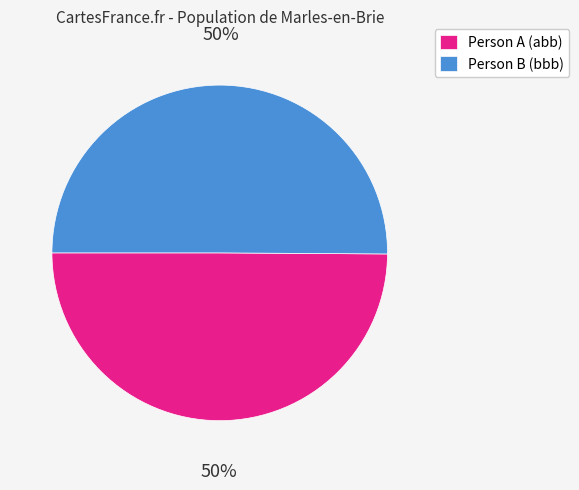

What is the ratio of the value at Person A (abb) to the value at Person B (bbb)?

1.0